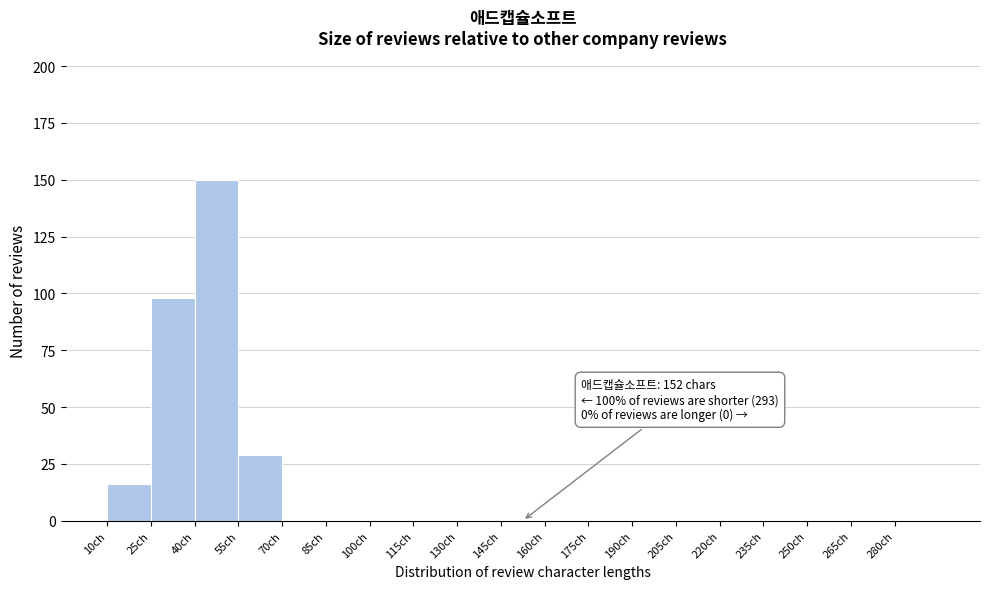

Over which range of the x-axis is the bar tallest?

40 to 55